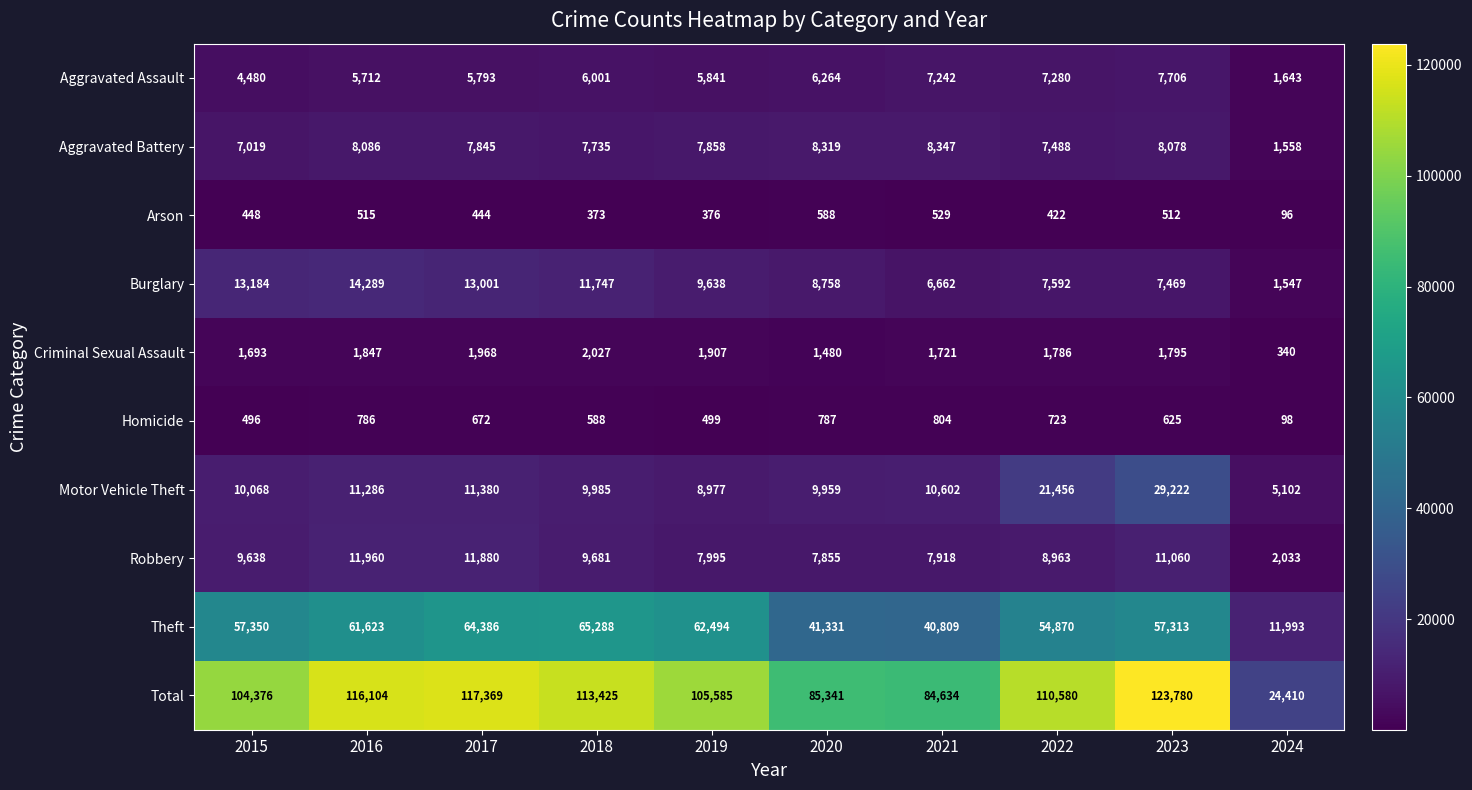

At which label does Criminal Sexual Assault first exceed 1795?

2016